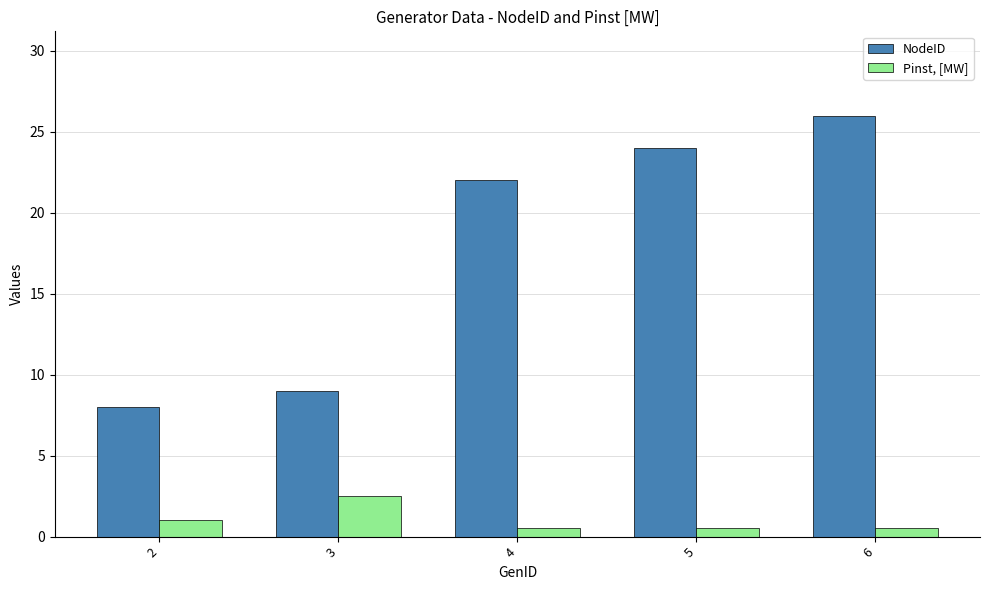

Reading right to left, extract all data points from this chart.

NodeID: 26.0	24.0	22.0	9.0	8.0
Pinst, [MW]: 0.5	0.5	0.5	2.5	1.0